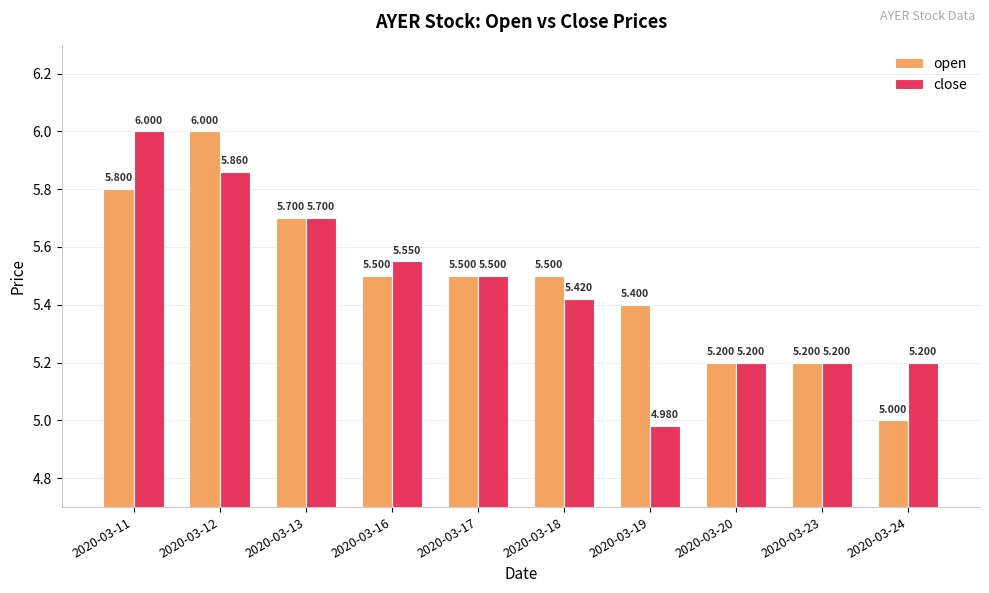

What is the minimum value for open?

5.0